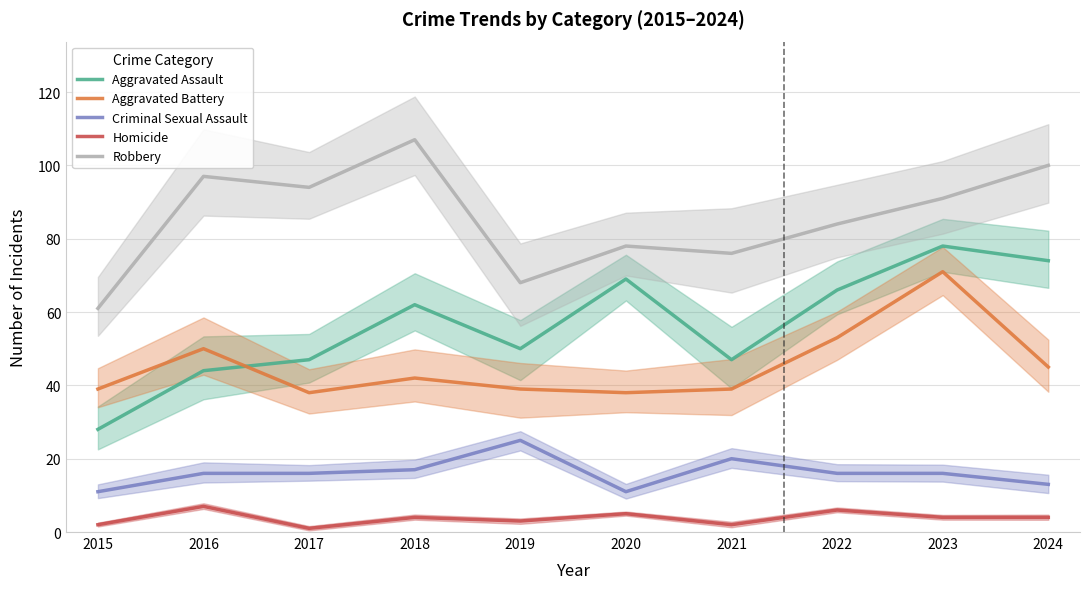

Is the value of Robbery at 2016 greater than the value of Aggravated Battery at 2018?

Yes